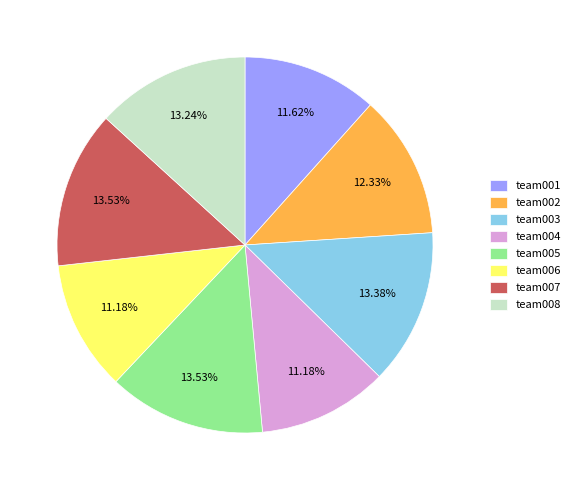

Is team001 the majority of the pie?

No